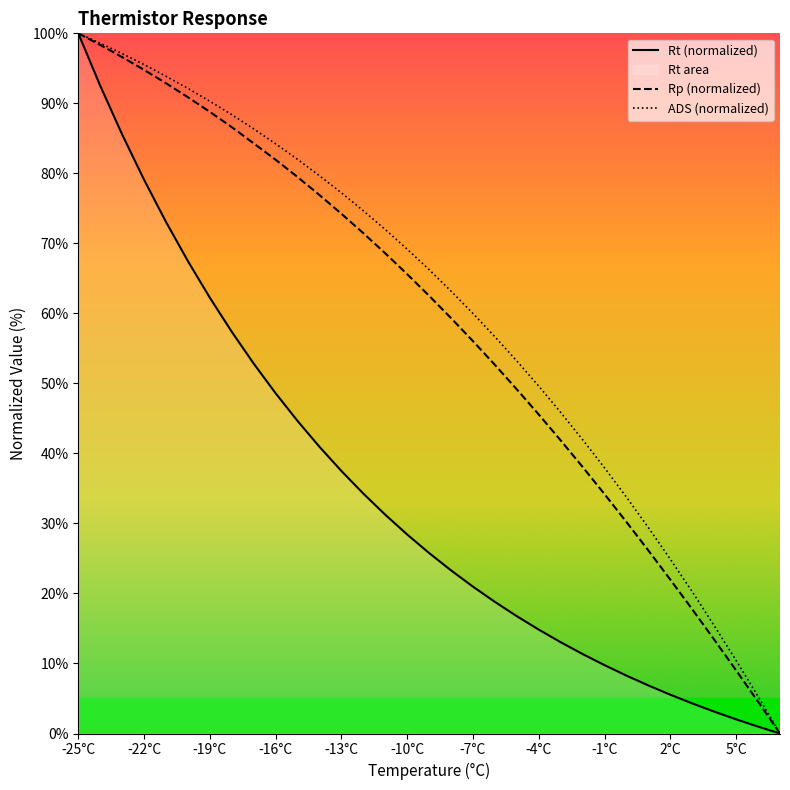

Between -4°C and -1°C, which series saw the biggest shift?

ADS (normalized)